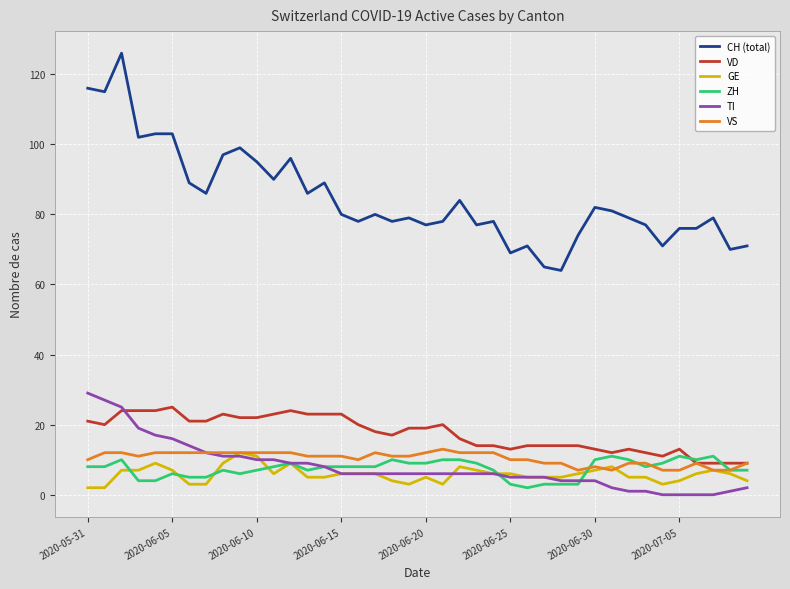

What is the maximum value for ZH?

11